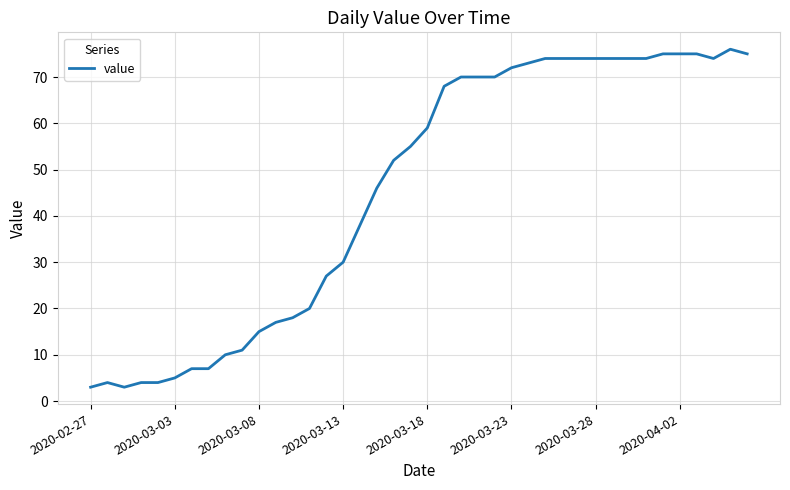

What is the difference between the maximum and minimum values?

73